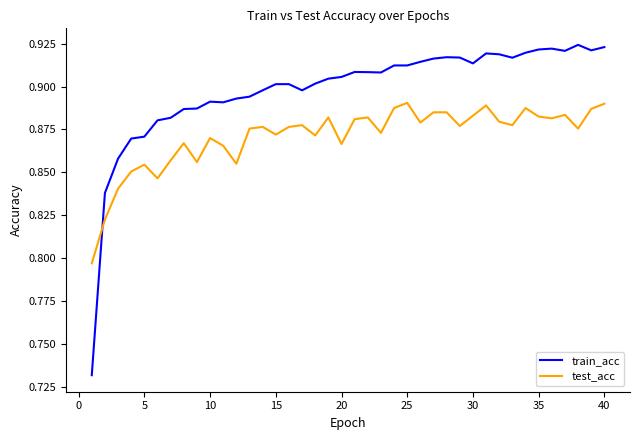

Which series has the largest range (max minus min)?

train_acc